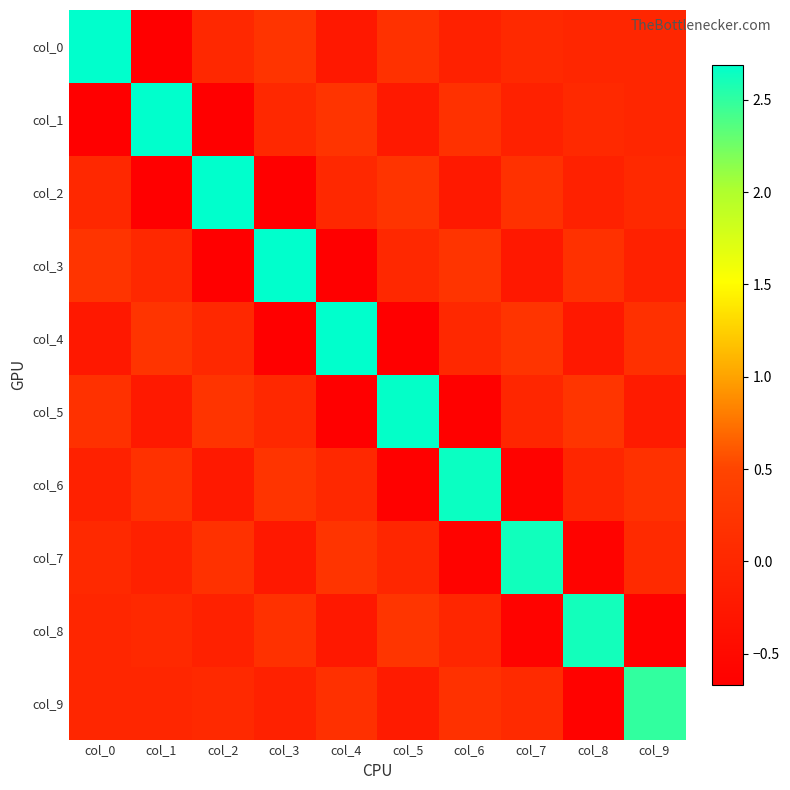

At col_5, list the series in order from largest to smallest.

col_5, col_8, col_2, col_0, col_3, col_7, col_9, col_1, col_6, col_4